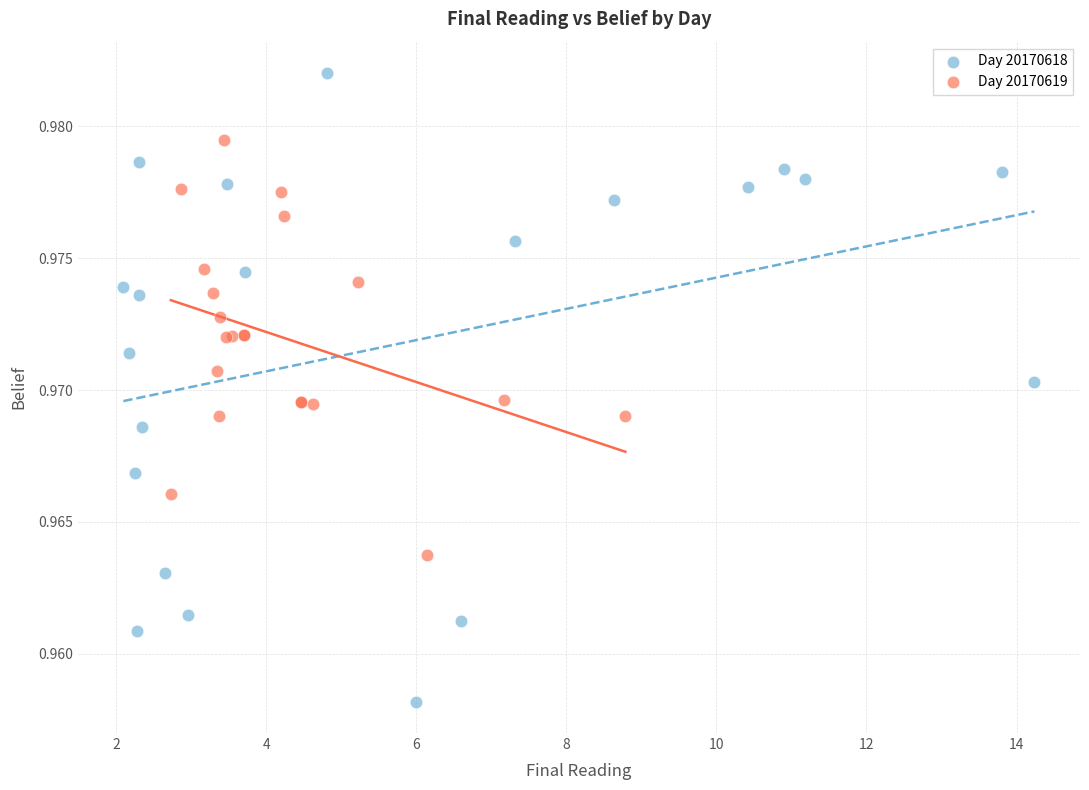

Which series reaches the maximum Y coordinate?

Day 20170618